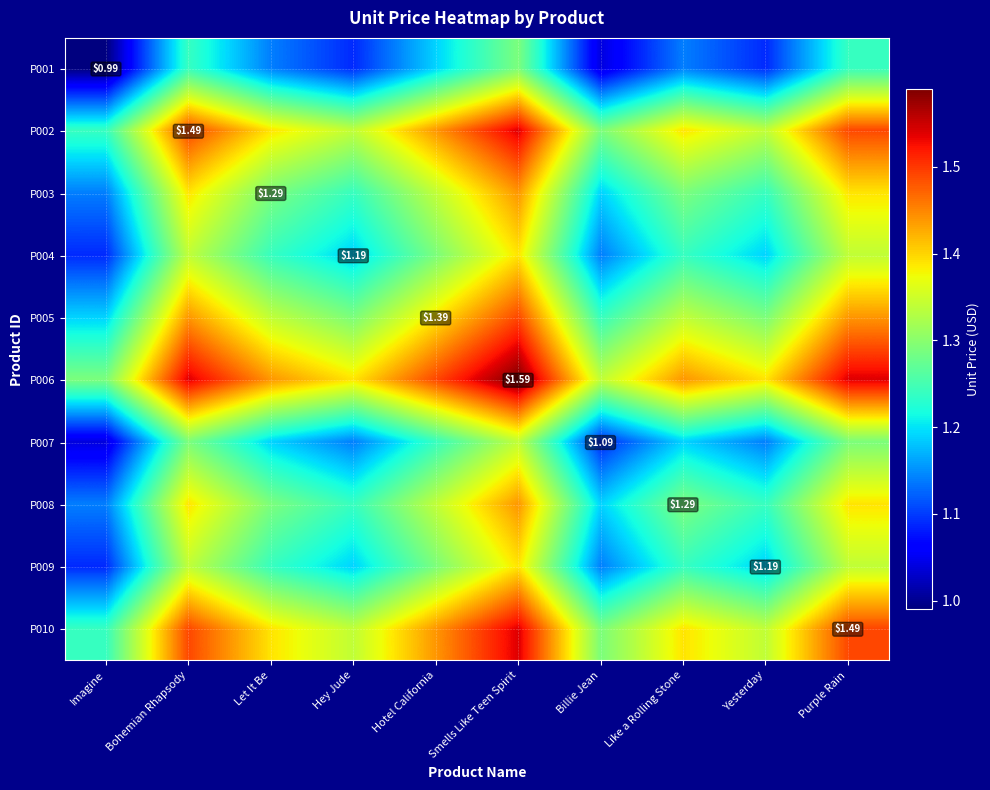

Which series has the largest total across all categories?

P006